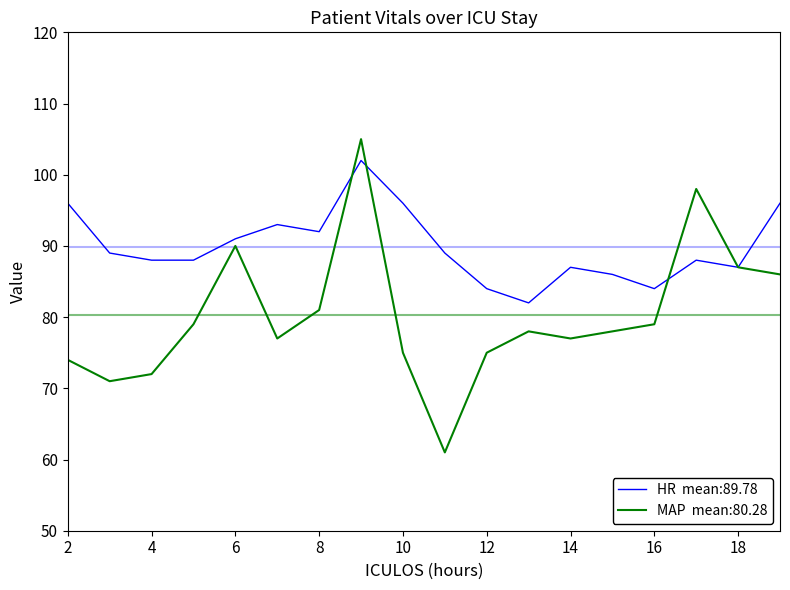

What is the smallest value displayed?

61